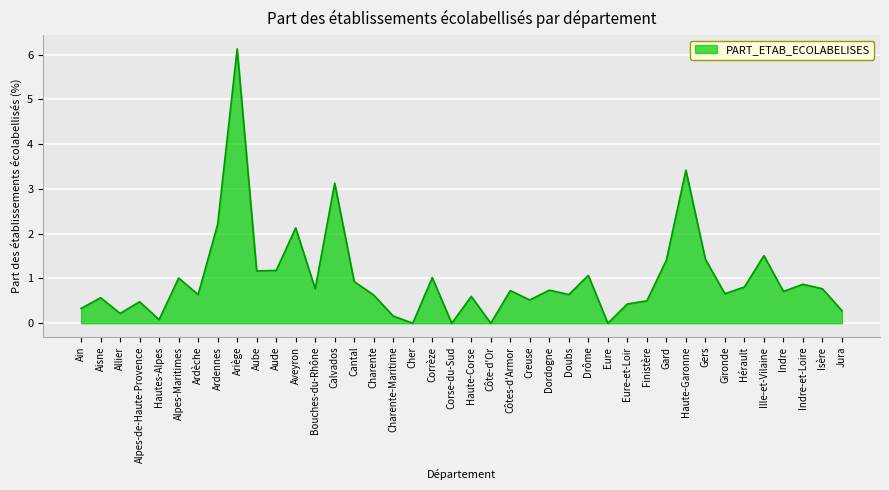

What is the ratio of the value at Corrèze to the value at Aveyron?

0.5